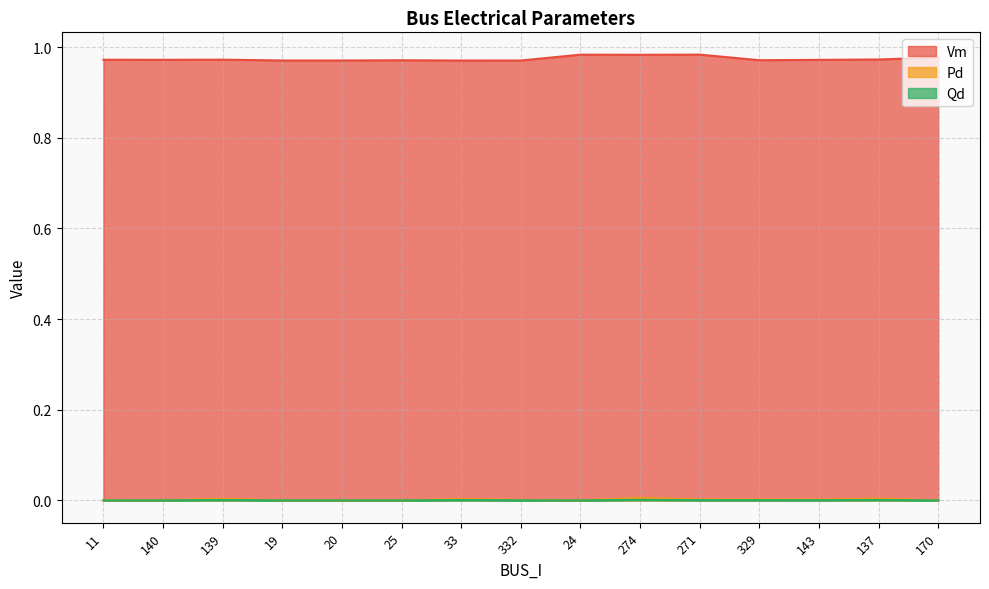

Reading left to right, list all the values displayed in this chart.

Vm: 11=1.0	140=1.0	139=1.0	19=1.0	20=1.0	25=1.0	33=1.0	332=1.0	24=1.0	274=1.0	271=1.0	329=1.0	143=1.0	137=1.0	170=1.0
Pd: 11=0.0	140=0.0	139=0.0	19=0.0	20=0.0	25=0.0	33=0.0	332=0.0	24=0.0	274=0.0	271=0.0	329=0.0	143=0.0	137=0.0	170=0.0
Qd: 11=0.0	140=0.0	139=0.0	19=0.0	20=0.0	25=0.0	33=0.0	332=0.0	24=0.0	274=0.0	271=0.0	329=0.0	143=0.0	137=0.0	170=0.0